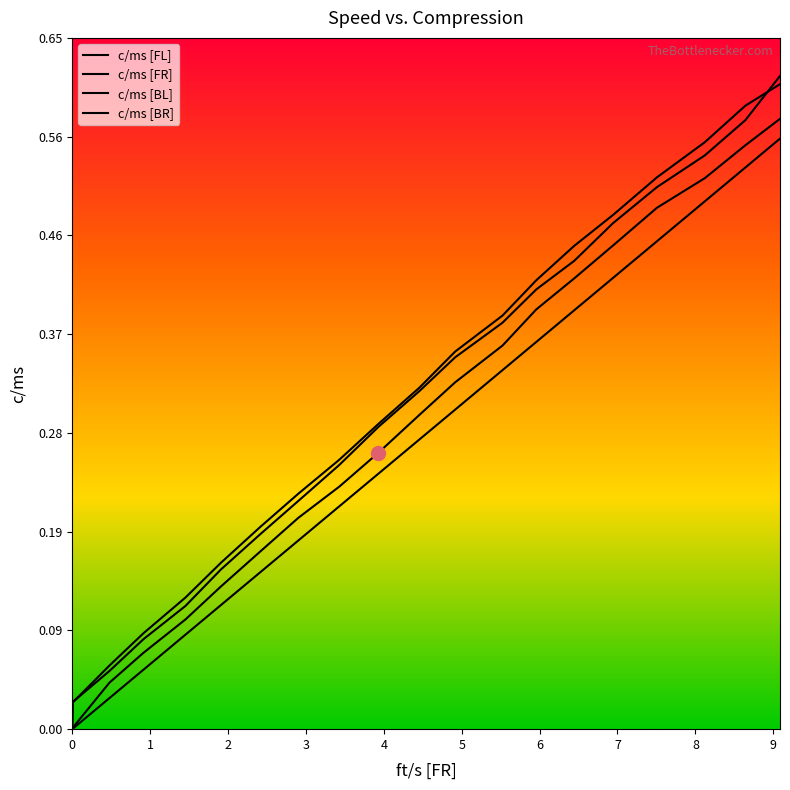

What is the maximum value shown in the chart?

0.6